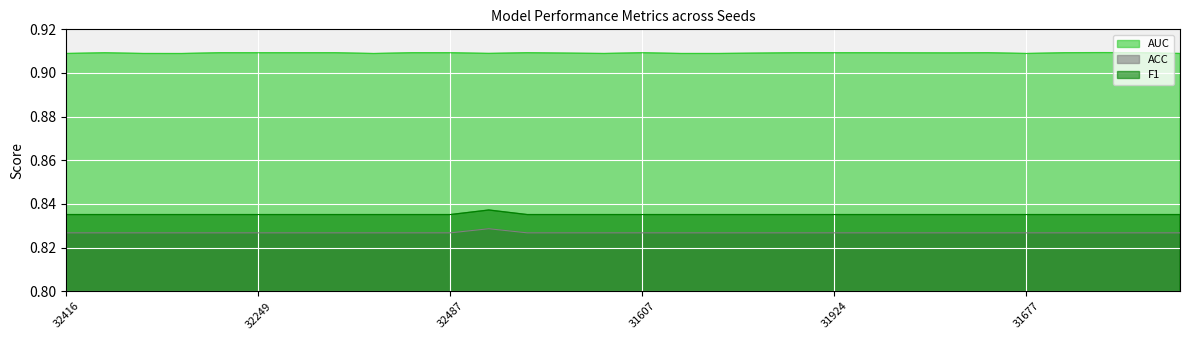

What is the label of the 18th point from the right?

32140